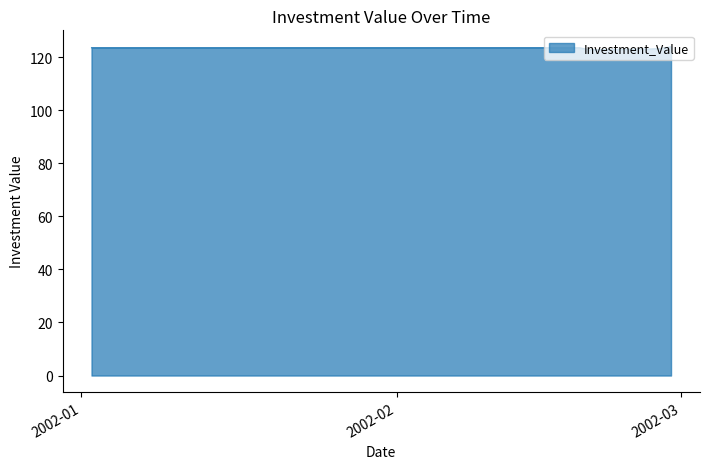

What is the minimum value shown in the chart?

122.8